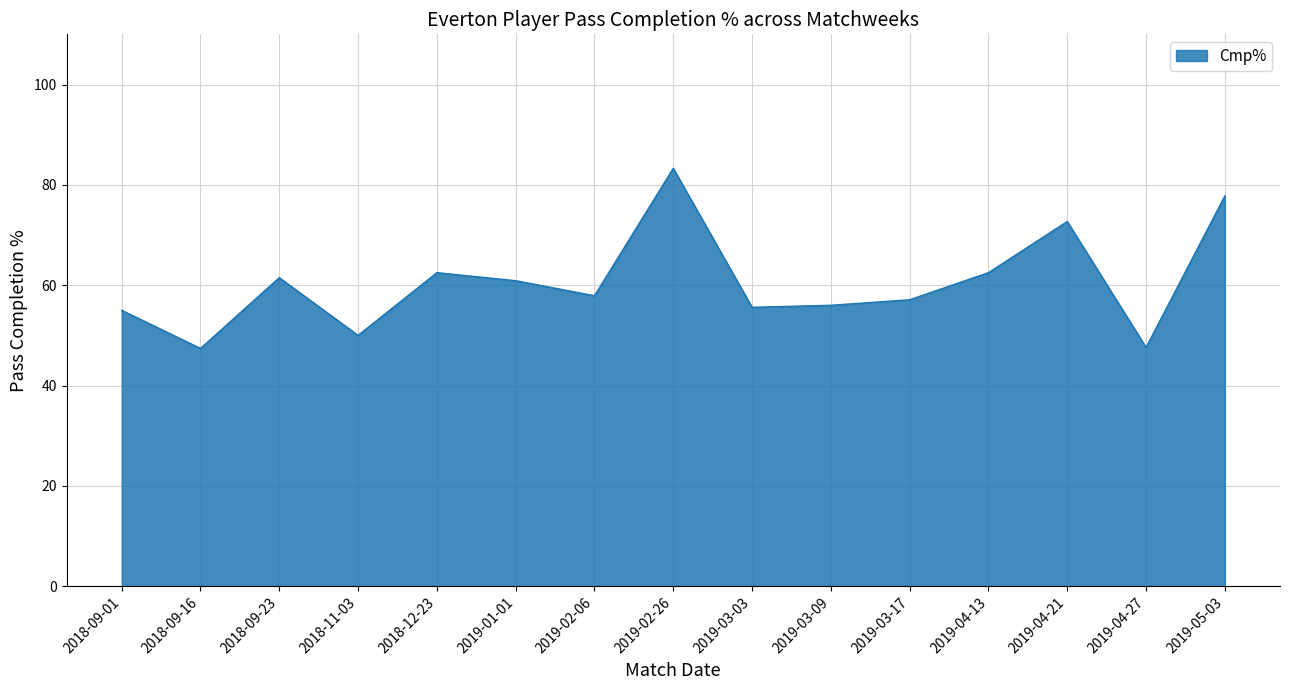

Which has a higher value, 2019-03-03 or 2018-09-16?

2019-03-03